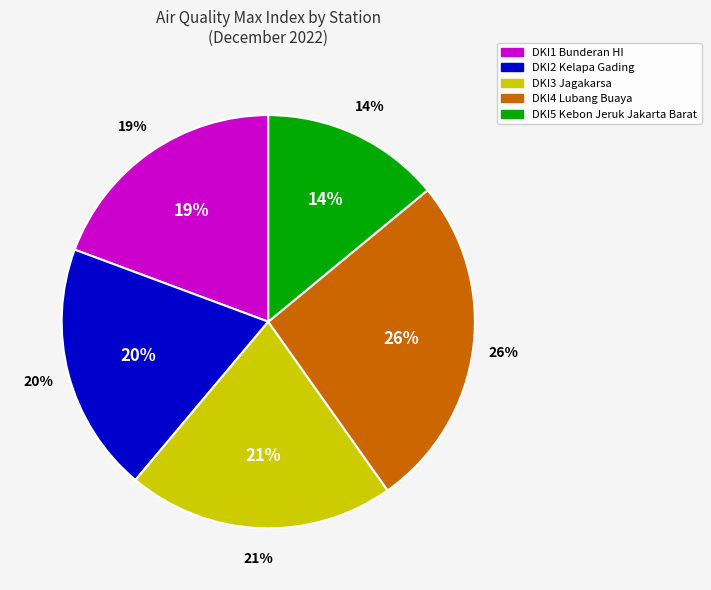

To the nearest percent, what portion does 18 represent?

3%